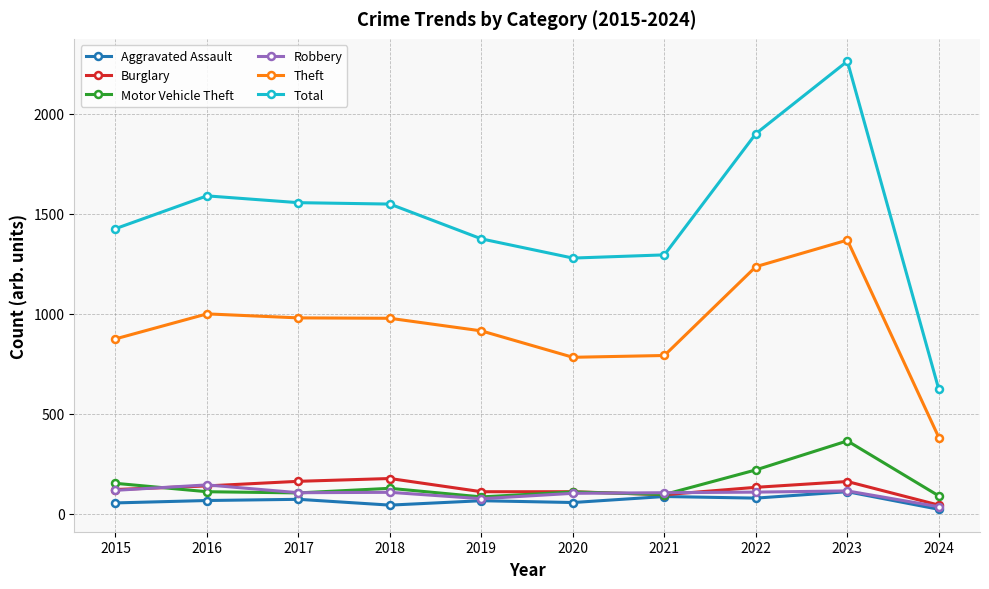

How many categories are shown in the chart?

10